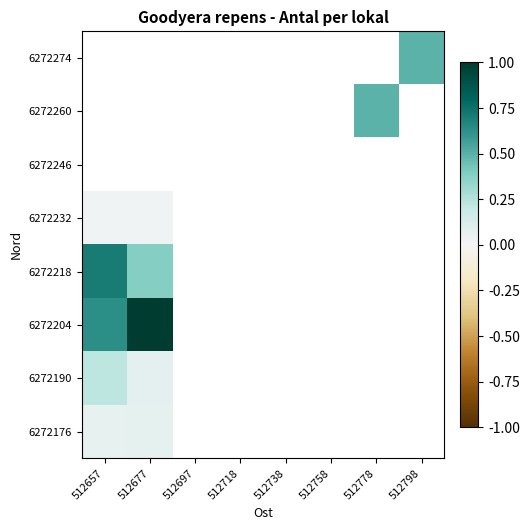

Rank the series at 512738 from lowest to highest value.

6272176, 6272190, 6272204, 6272218, 6272232, 6272246, 6272260, 6272274